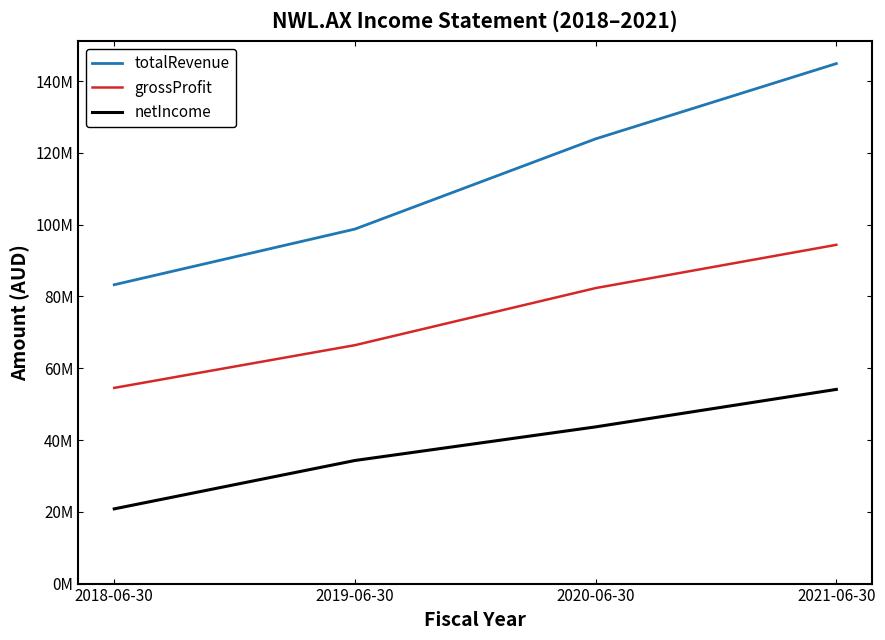

List the series in order of their overall mean, highest first.

totalRevenue, grossProfit, netIncome